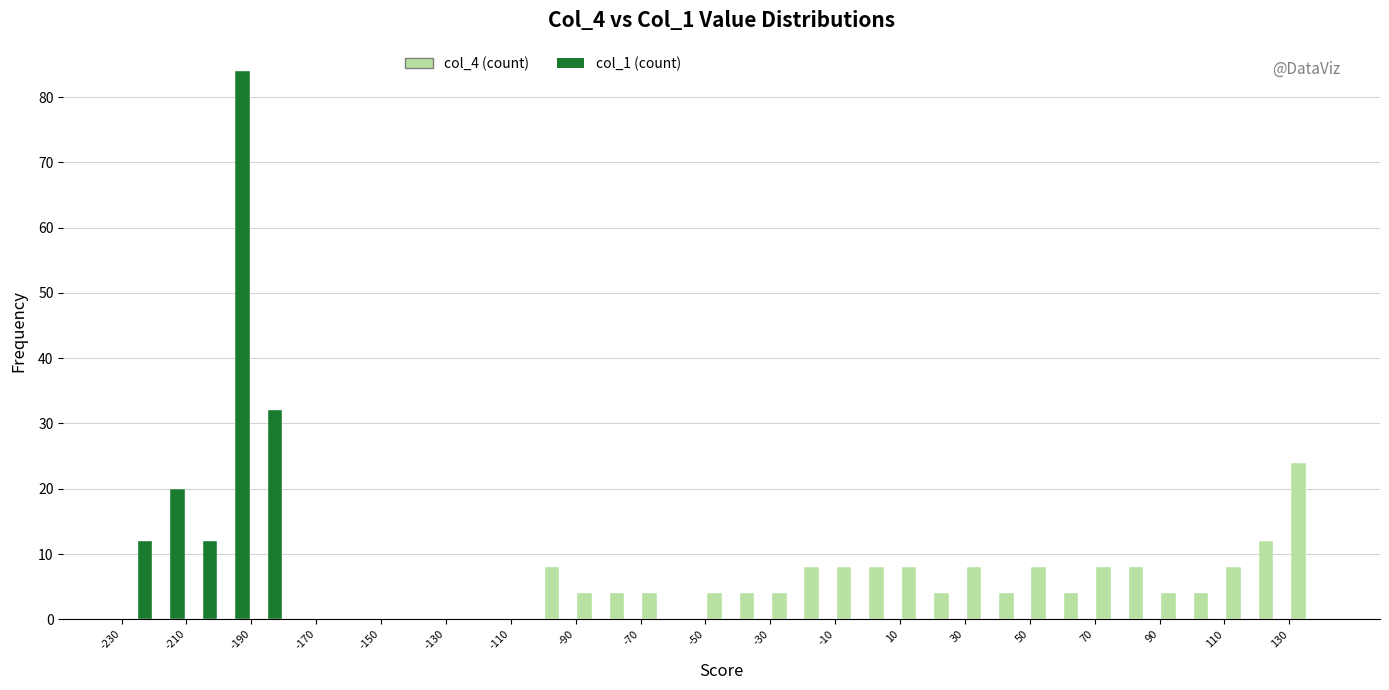

Reading left to right, transcribe this chart: for each range on the x-axis, give the height of each series' bar. The values are not printed on the chart, so give them approximately, as read against the axis.

-230 to -220: col_4 (count)=0	col_1 (count)=12
-220 to -210: col_4 (count)=0	col_1 (count)=20
-210 to -200: col_4 (count)=0	col_1 (count)=12
-200 to -190: col_4 (count)=0	col_1 (count)=84
-190 to -180: col_4 (count)=0	col_1 (count)=32
-180 to -170: col_4 (count)=0	col_1 (count)=0
-170 to -160: col_4 (count)=0	col_1 (count)=0
-160 to -150: col_4 (count)=0	col_1 (count)=0
-150 to -140: col_4 (count)=0	col_1 (count)=0
-140 to -130: col_4 (count)=0	col_1 (count)=0
-130 to -120: col_4 (count)=0	col_1 (count)=0
-120 to -110: col_4 (count)=0	col_1 (count)=0
-110 to -100: col_4 (count)=0	col_1 (count)=0
-100 to -90: col_4 (count)=8	col_1 (count)=0
-90 to -80: col_4 (count)=4	col_1 (count)=0
-80 to -70: col_4 (count)=4	col_1 (count)=0
-70 to -60: col_4 (count)=4	col_1 (count)=0
-60 to -50: col_4 (count)=0	col_1 (count)=0
-50 to -40: col_4 (count)=4	col_1 (count)=0
-40 to -30: col_4 (count)=4	col_1 (count)=0
-30 to -20: col_4 (count)=4	col_1 (count)=0
-20 to -10: col_4 (count)=8	col_1 (count)=0
-10 to 0: col_4 (count)=8	col_1 (count)=0
0 to 10: col_4 (count)=8	col_1 (count)=0
10 to 20: col_4 (count)=8	col_1 (count)=0
20 to 30: col_4 (count)=4	col_1 (count)=0
30 to 40: col_4 (count)=8	col_1 (count)=0
40 to 50: col_4 (count)=4	col_1 (count)=0
50 to 60: col_4 (count)=8	col_1 (count)=0
60 to 70: col_4 (count)=4	col_1 (count)=0
70 to 80: col_4 (count)=8	col_1 (count)=0
80 to 90: col_4 (count)=8	col_1 (count)=0
90 to 100: col_4 (count)=4	col_1 (count)=0
100 to 110: col_4 (count)=4	col_1 (count)=0
110 to 120: col_4 (count)=8	col_1 (count)=0
120 to 130: col_4 (count)=12	col_1 (count)=0
130 to 140: col_4 (count)=24	col_1 (count)=0